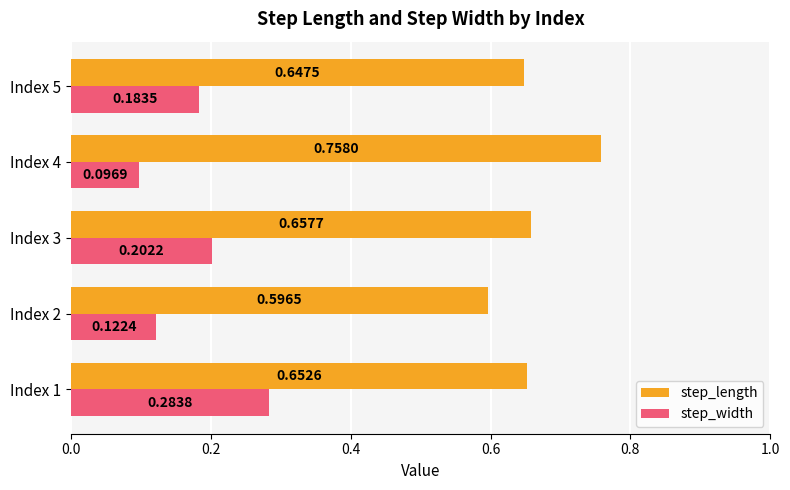

Rank the series by their average value, from lowest to highest.

step_width, step_length